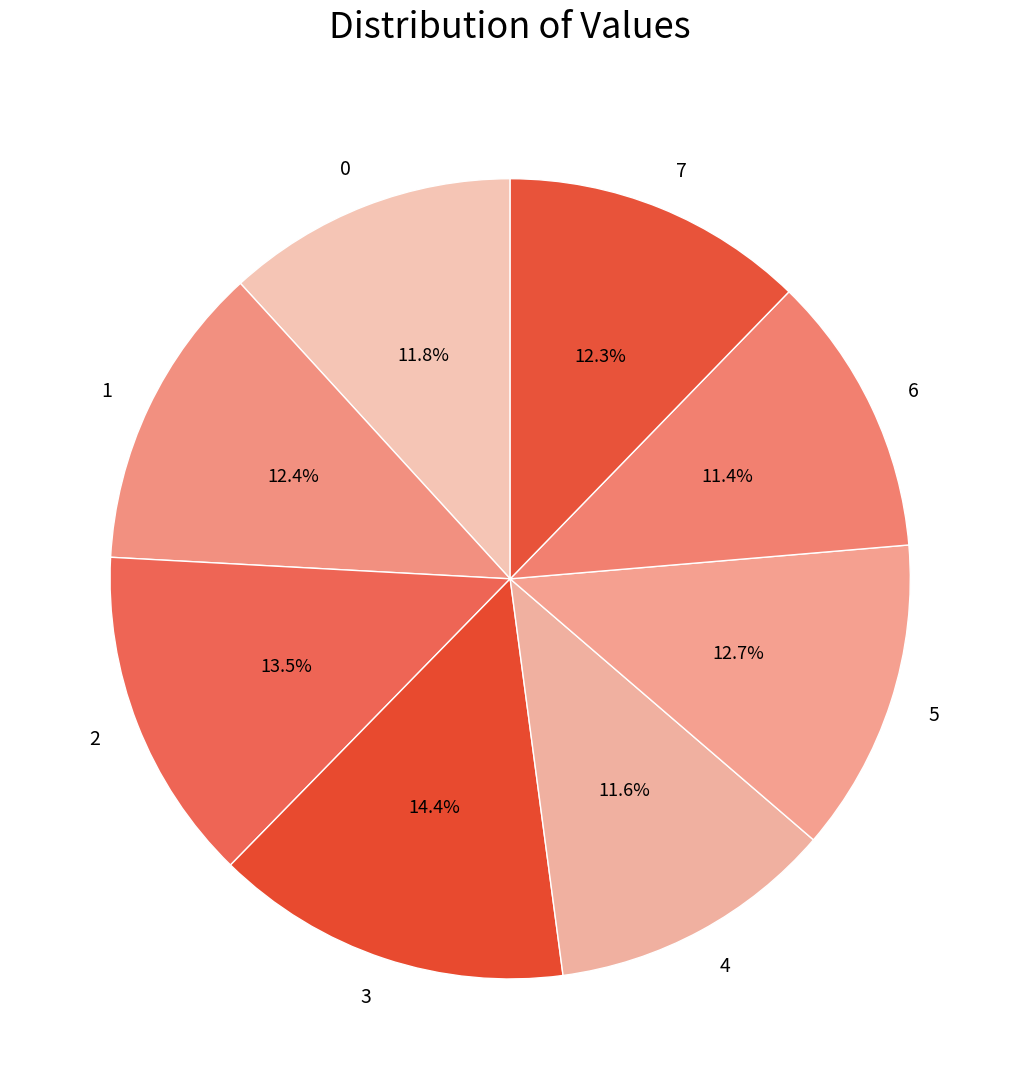

How much of the chart is everything except 7?

87.7%